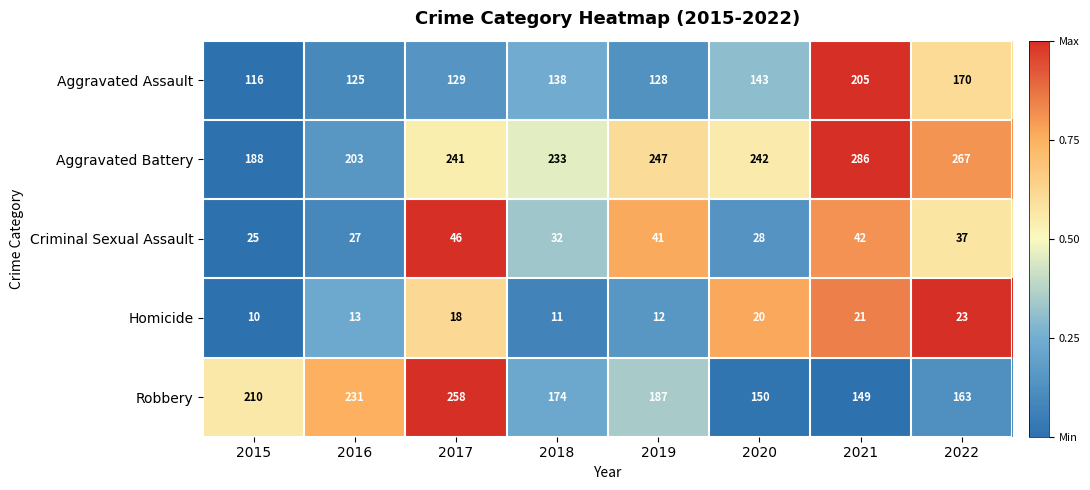

What is the difference between the highest and lowest values at 2019?

235